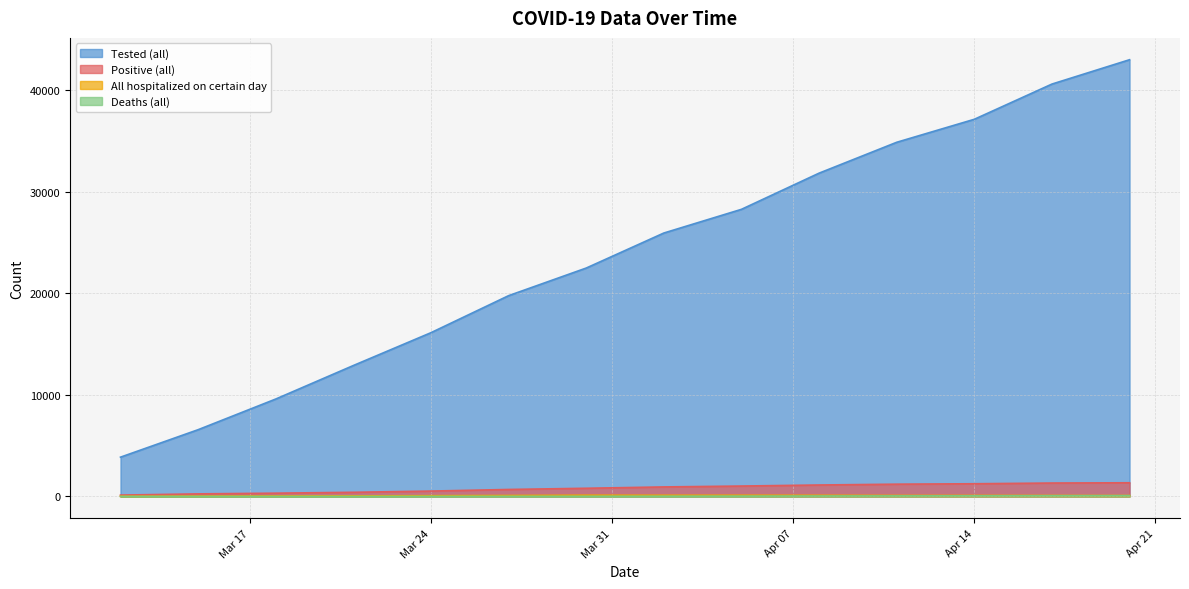

True or false: Deaths (all) and Positive (all) intersect in this chart.

False